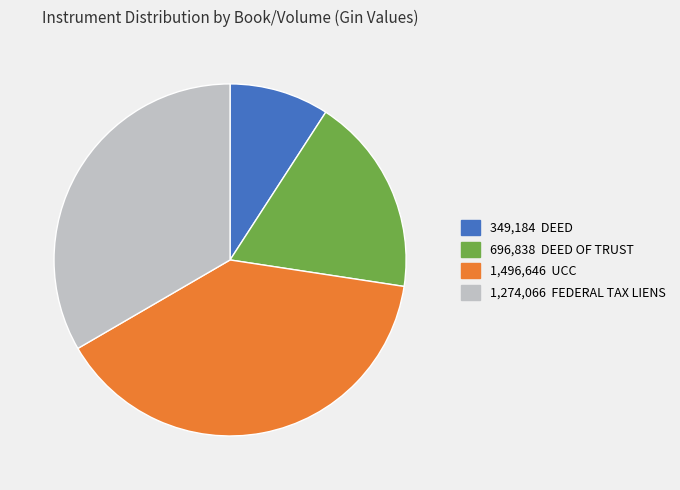

Does any single category account for the majority?

No